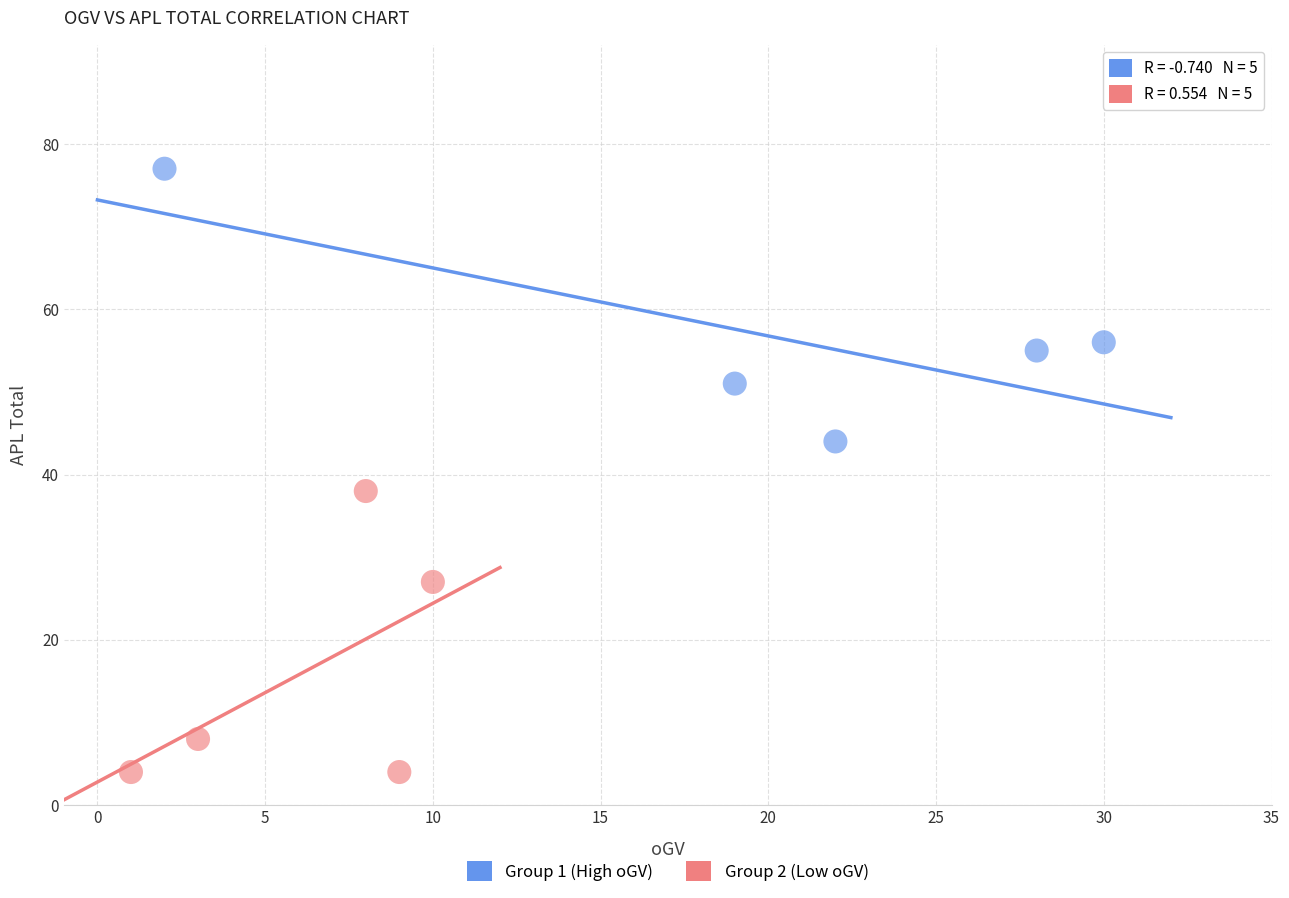

Which series contains the lowest Y value?

Group 2 (Low oGV)